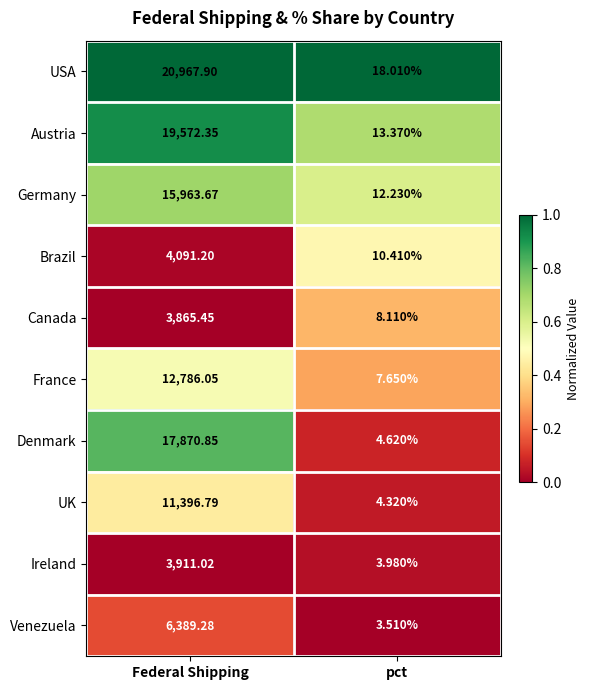

What is the difference between the highest and lowest values at pct?

14.5